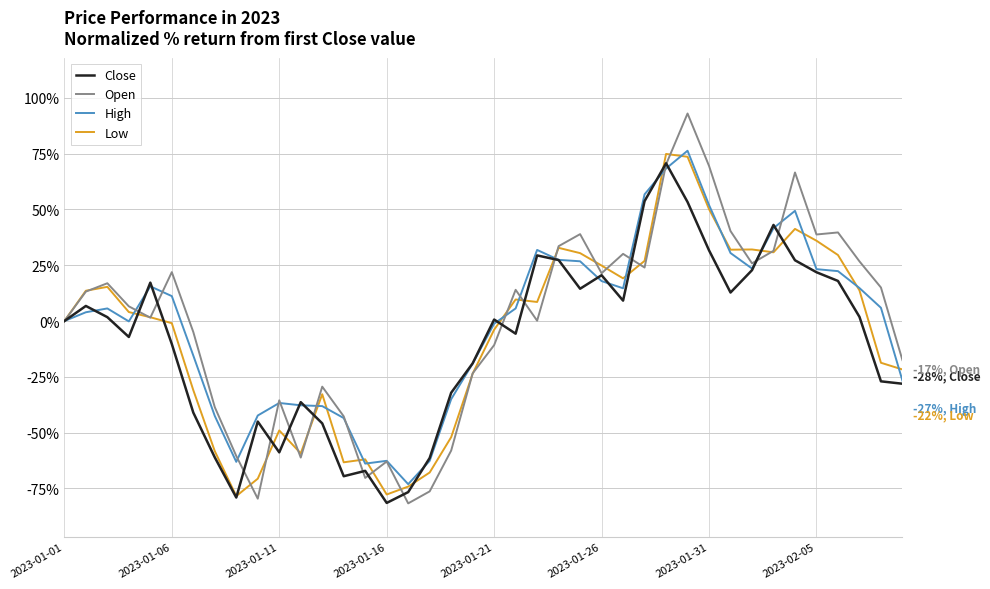

Which series has the largest range (max minus min)?

Open